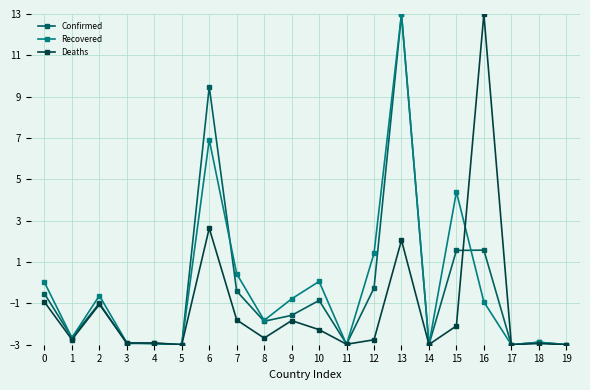

How many categories are shown in the chart?

20